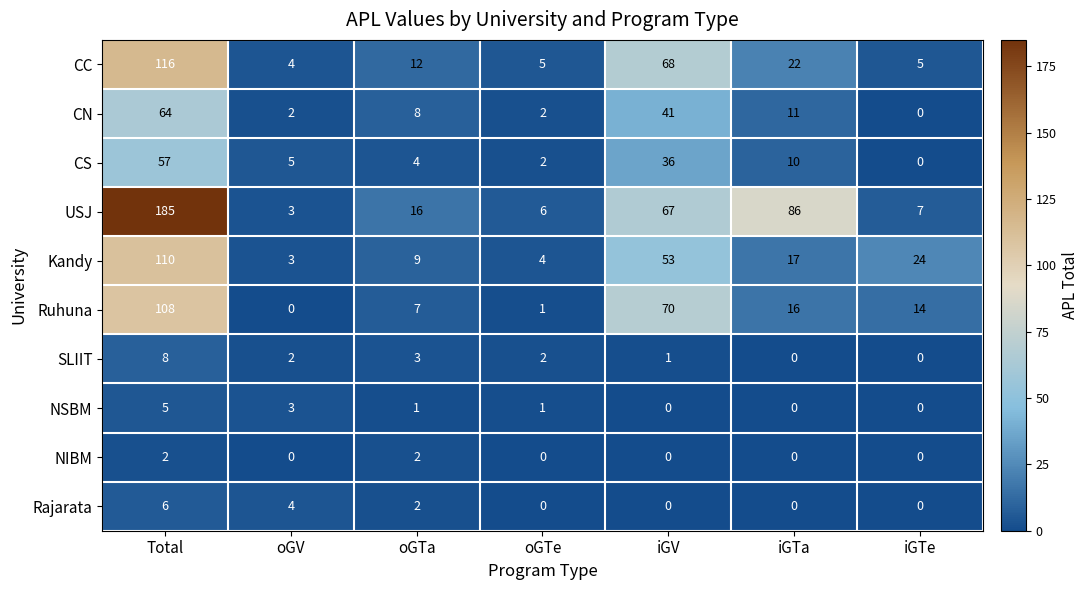

Which series has the largest total across all categories?

USJ